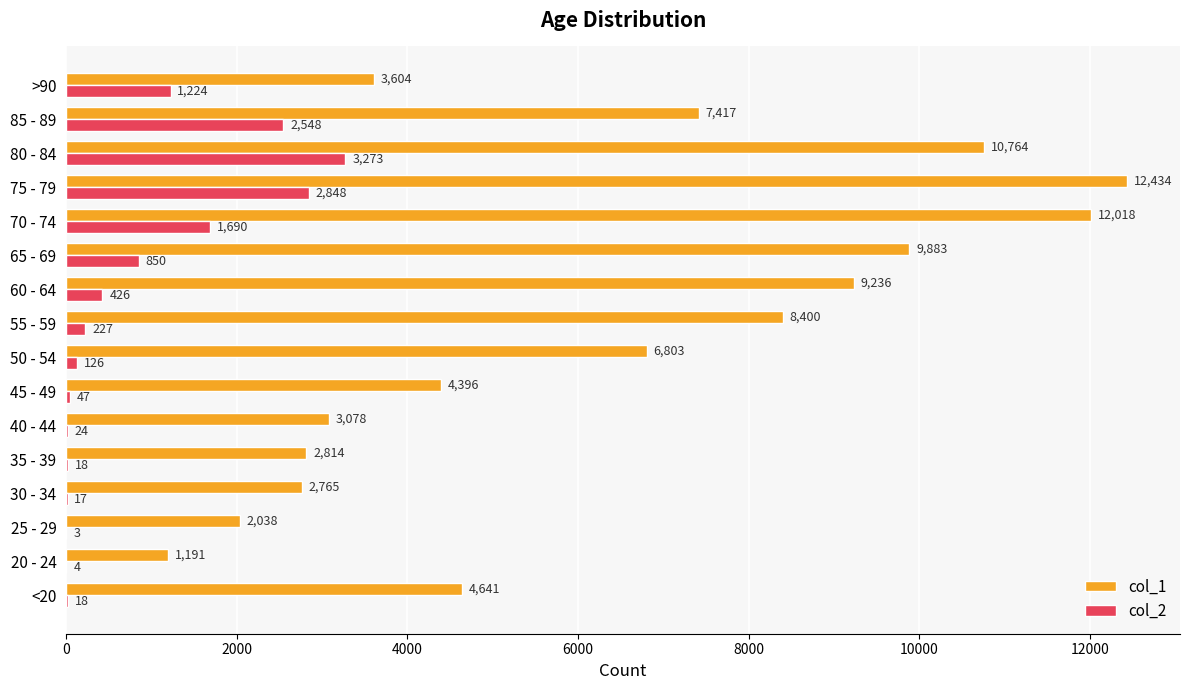

The value of col_1 at 20 - 24 is 1890. True or false?

False